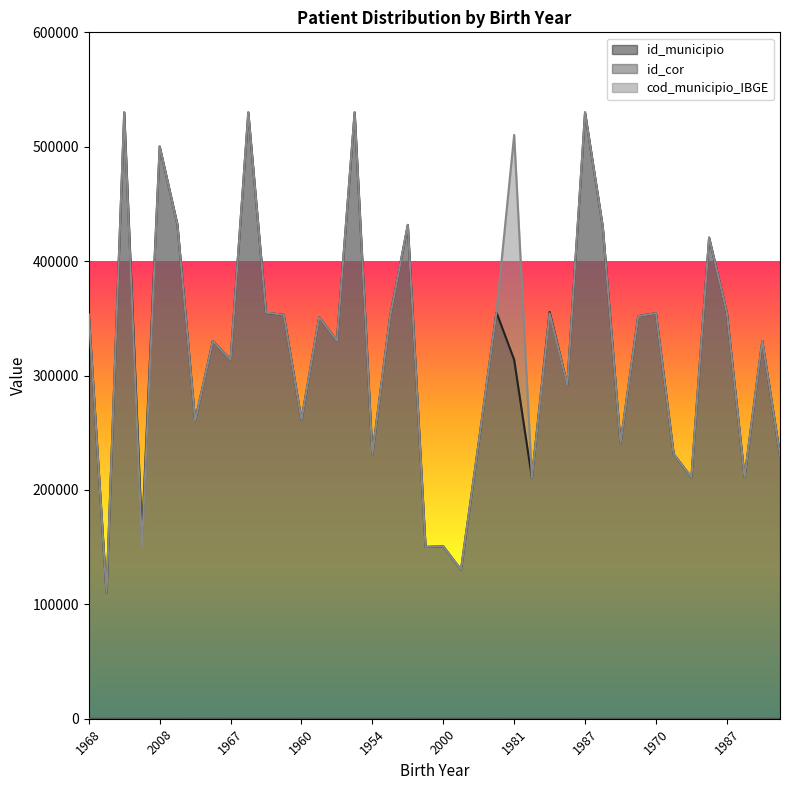

The value of id_municipio at 1970 is 354580. True or false?

True